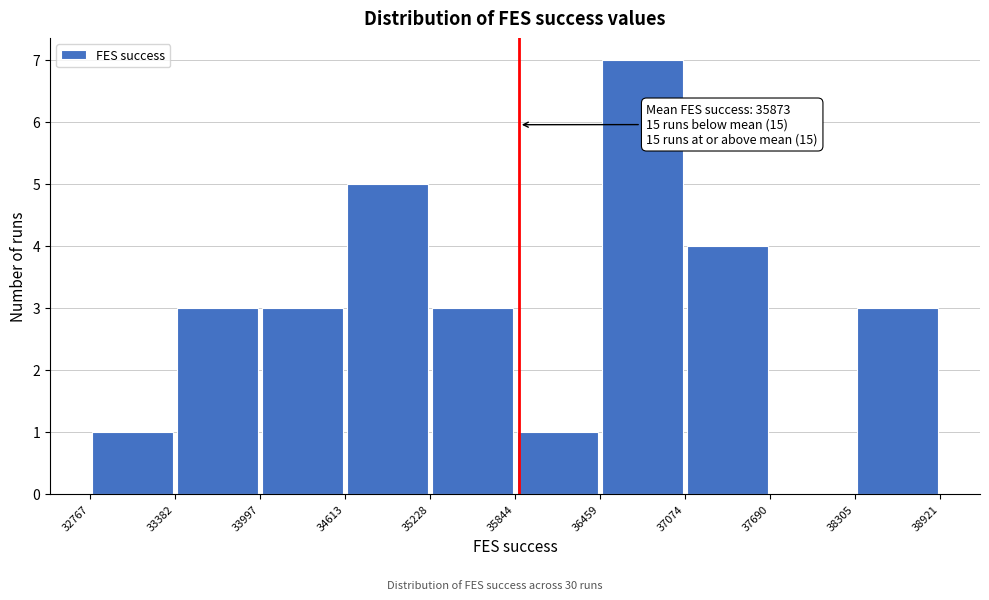

Which range on the x-axis has the tallest bar?

36459 to 37074